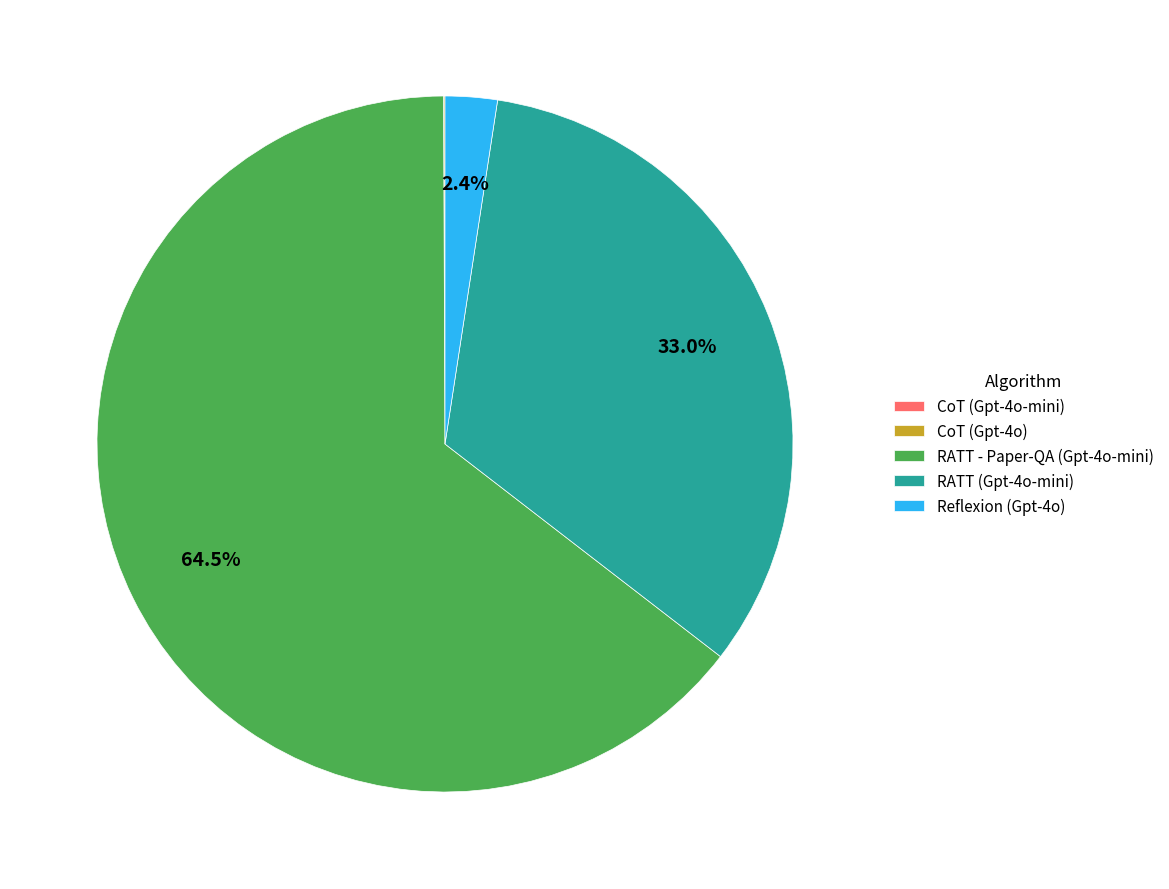

To the nearest percent, what is the difference between the largest and smallest slice percentages?

64%